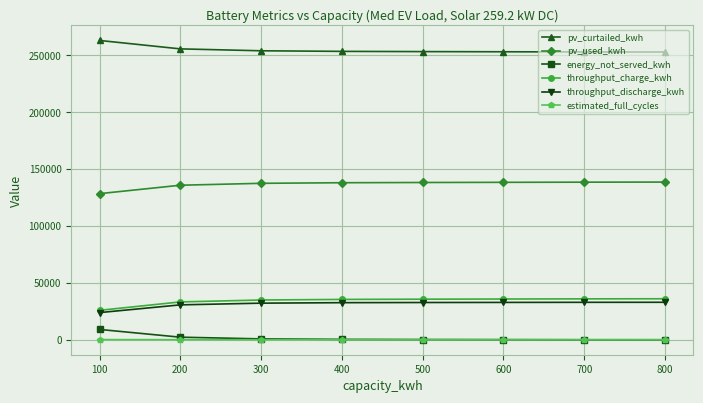

What is the maximum value shown in the chart?

263171.0